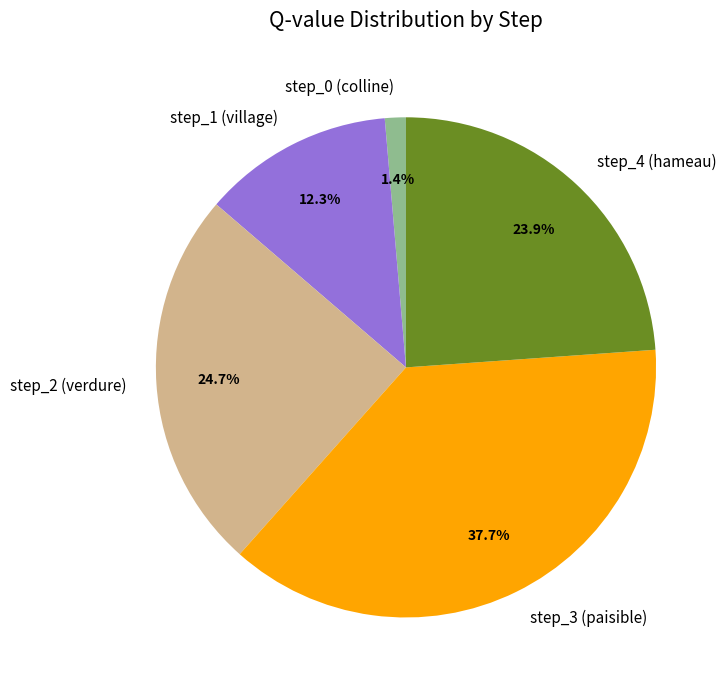

How much of the chart is everything except step_2 (verdure)?

75.3%